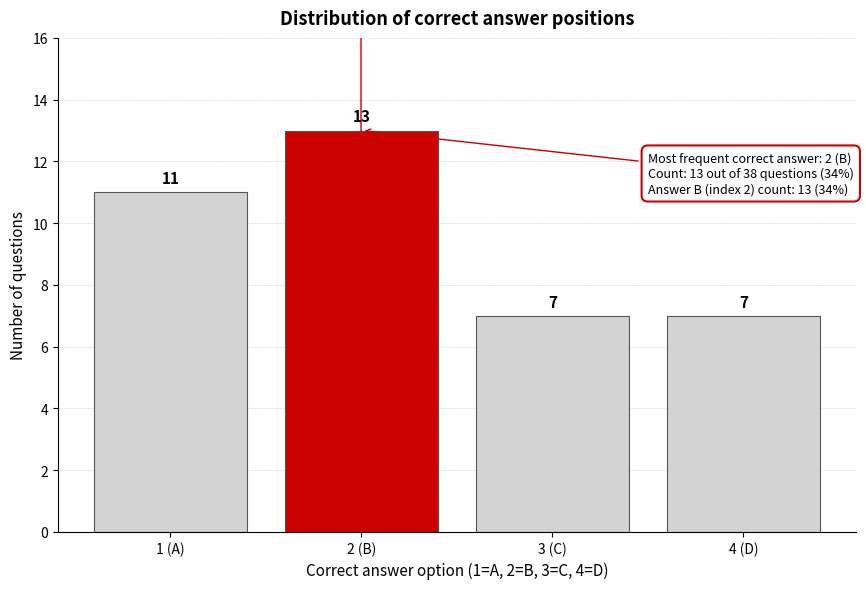

Reading right to left, what are all the values shown in this chart?

7	7	13	11